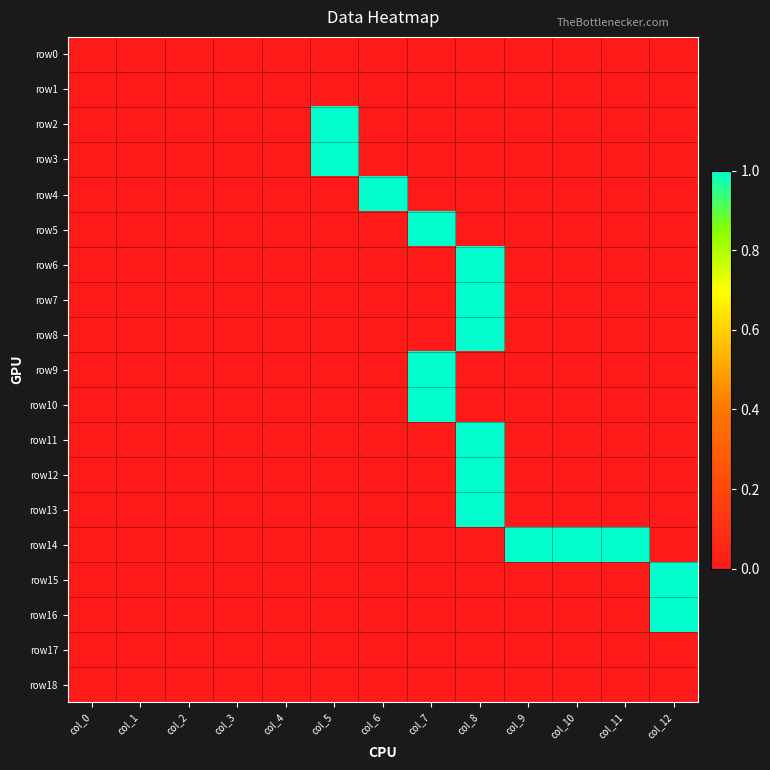

What is the maximum value shown in the chart?

1